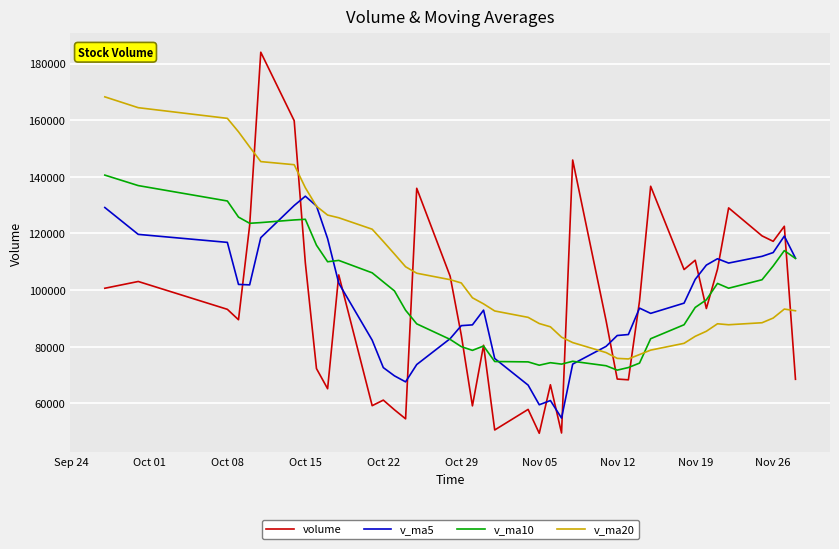

True or false: v_ma10 and v_ma5 cross at least once.

True